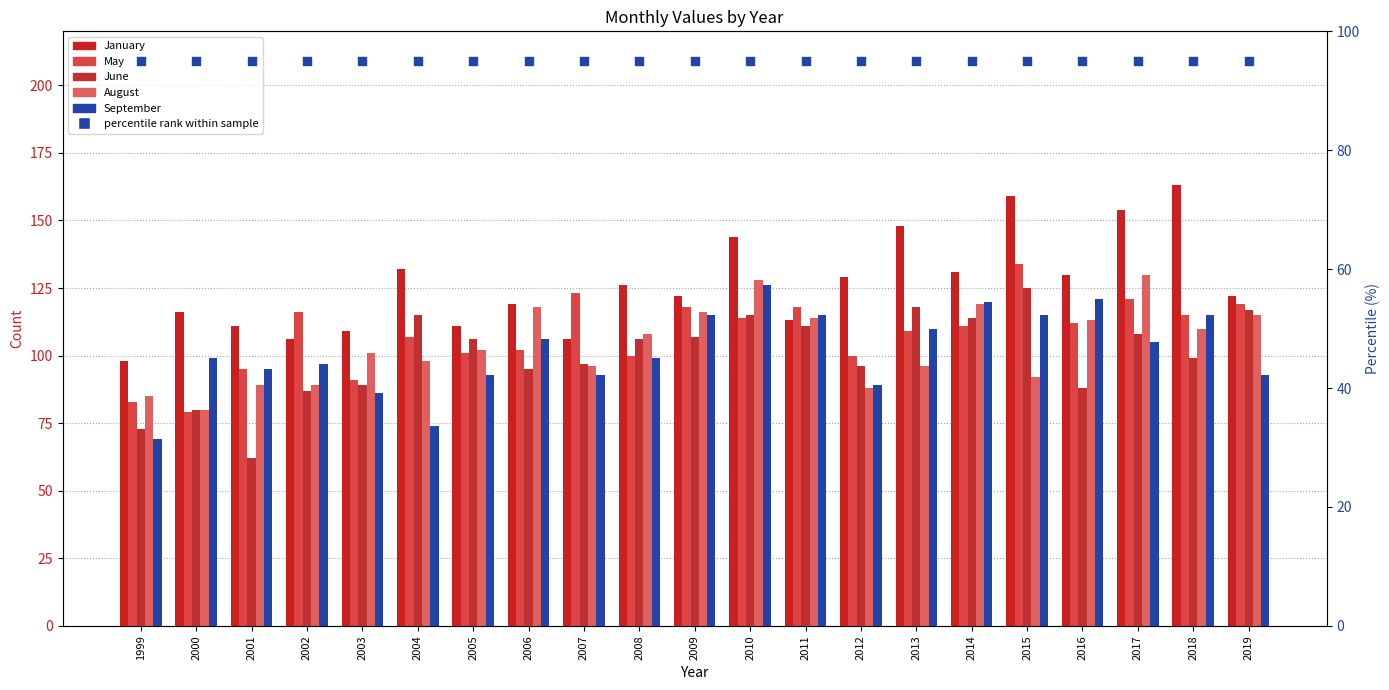

Which series has the largest total across all categories?

January